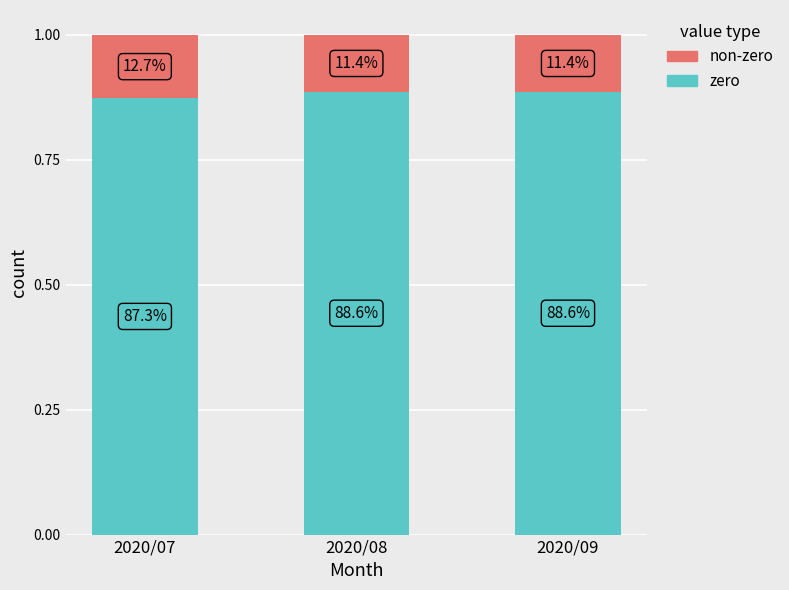

At which category is the sum across all series the highest?

2020/07